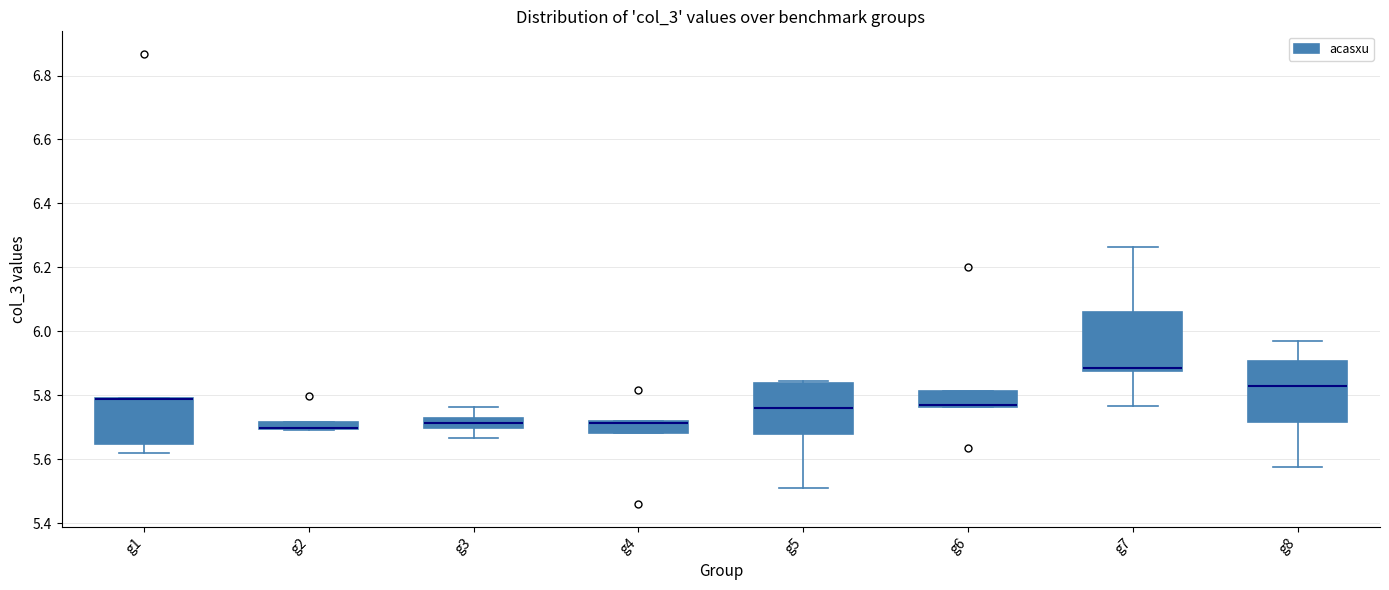

Where does the lower whisker of the box for g1 end on the y-axis? The values are not printed on the chart, so give them approximately, as read against the axis.

5.62